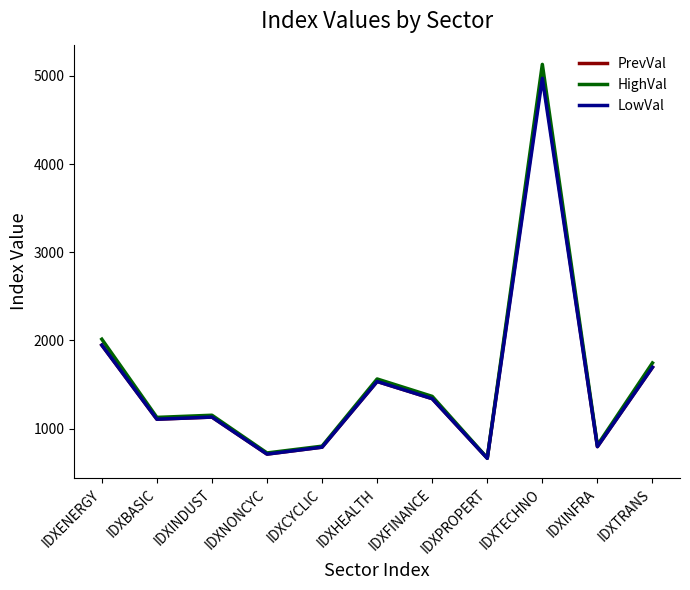

At which category does the chart reach its peak across all series?

IDXTECHNO